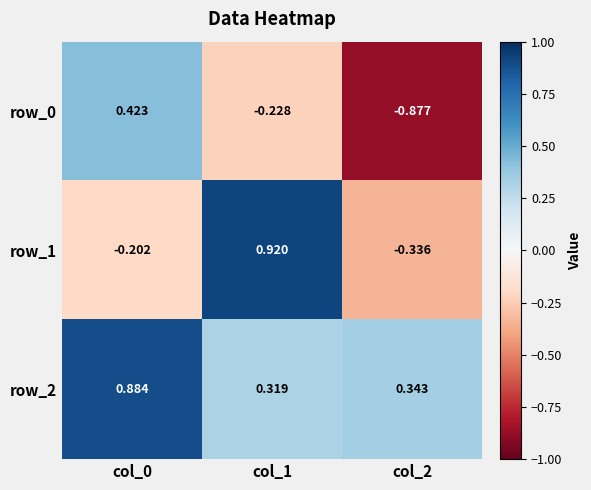

Which series has the widest spread of values?

row_0